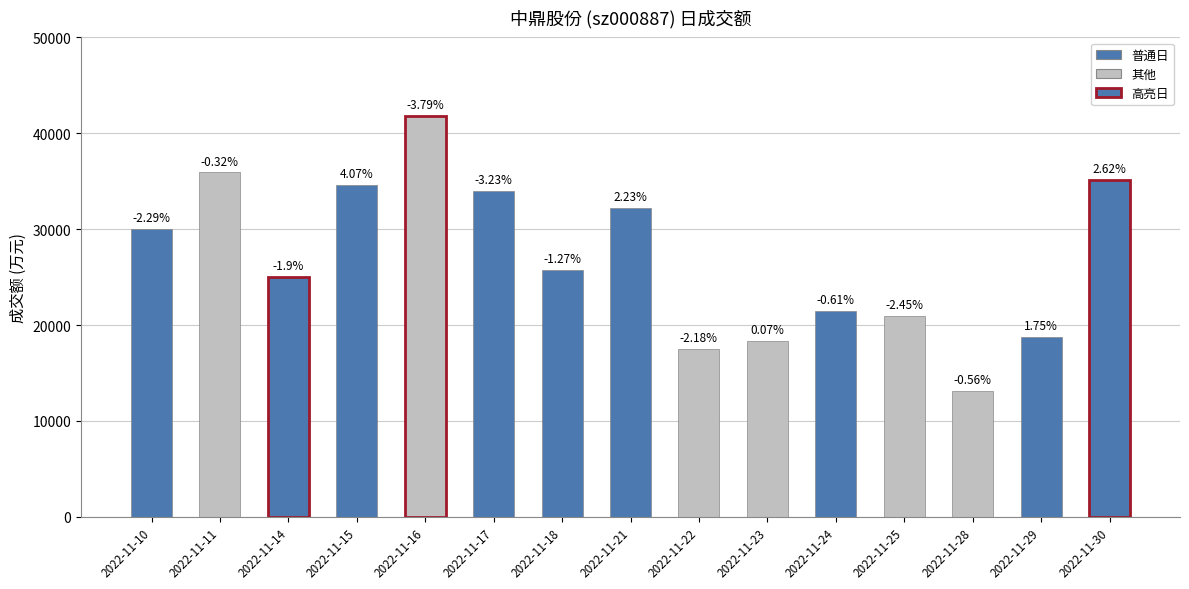

The chart shows a value of 17525 at 2022-11-22. True or false?

True